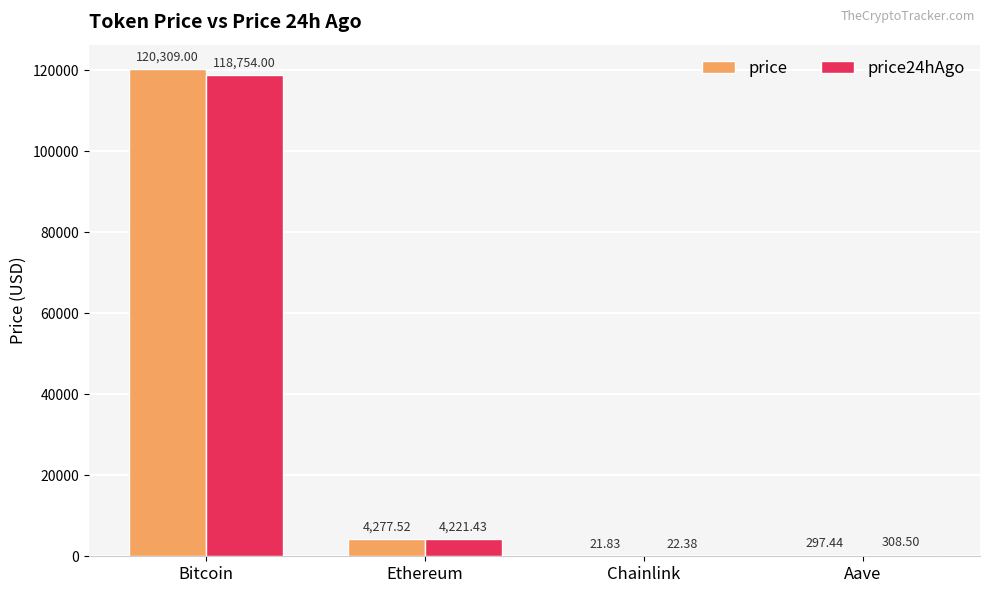

Which series changed the most between Bitcoin and Chainlink?

price